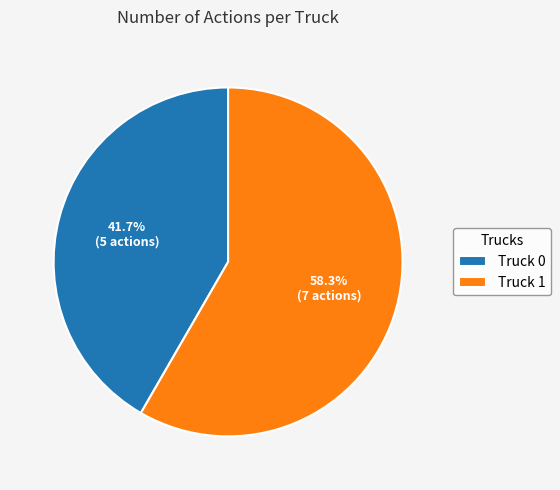

What percentage do Truck 0 and Truck 1 together represent?

100.0%